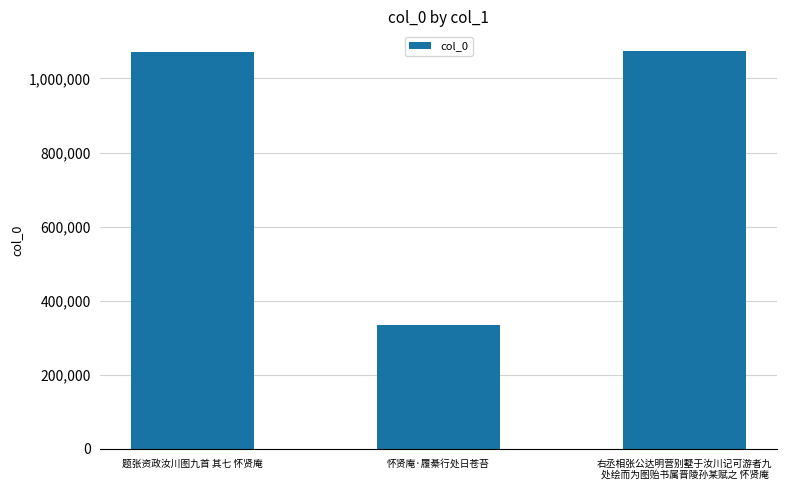

What is the label of the 1st bar from the left?

题张资政汝川图九首 其七 怀贤庵